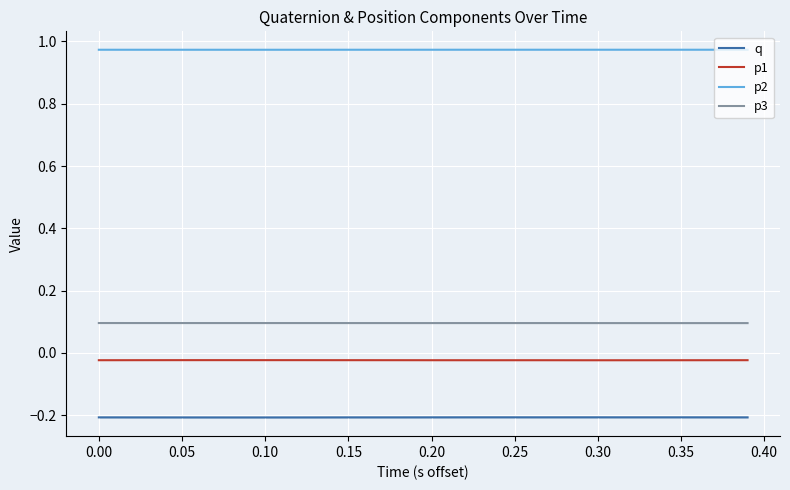

True or false: p2 has a value of 1.6 at 0.15.

False